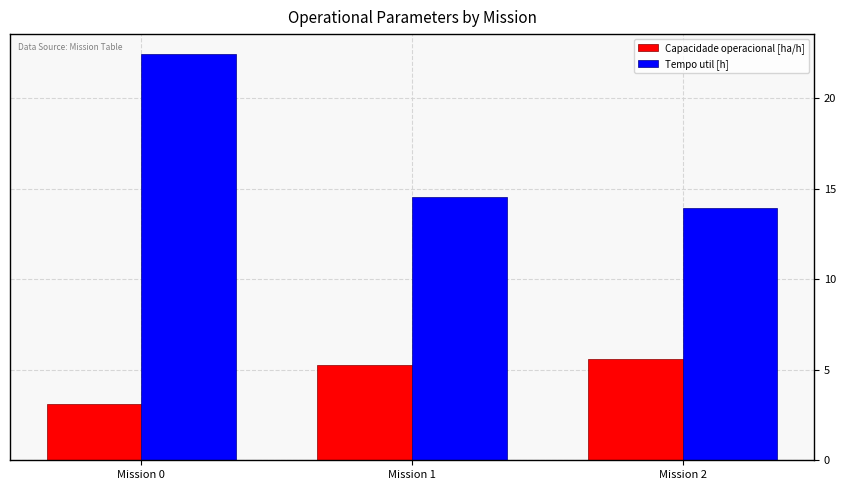

Where does the Tempo util [h] series first go above 14?

Mission 0